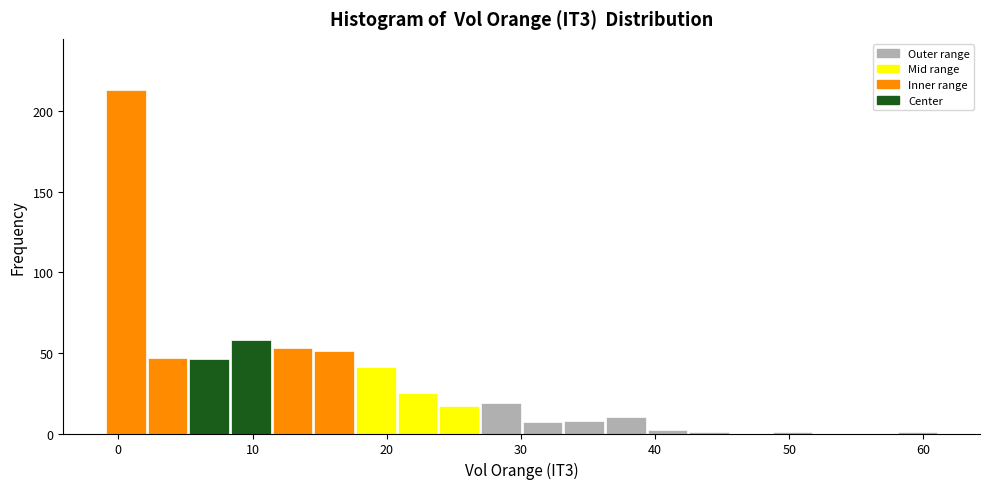

Around what value on the x-axis is the tallest bar? Give the approximate position of its centre, as read against the axis.

1